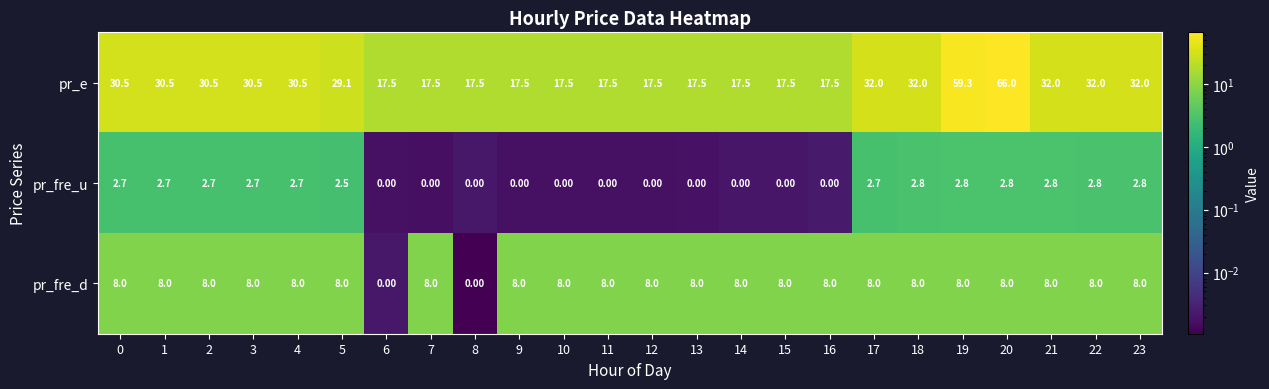

Which series has the largest total across all categories?

pr_e